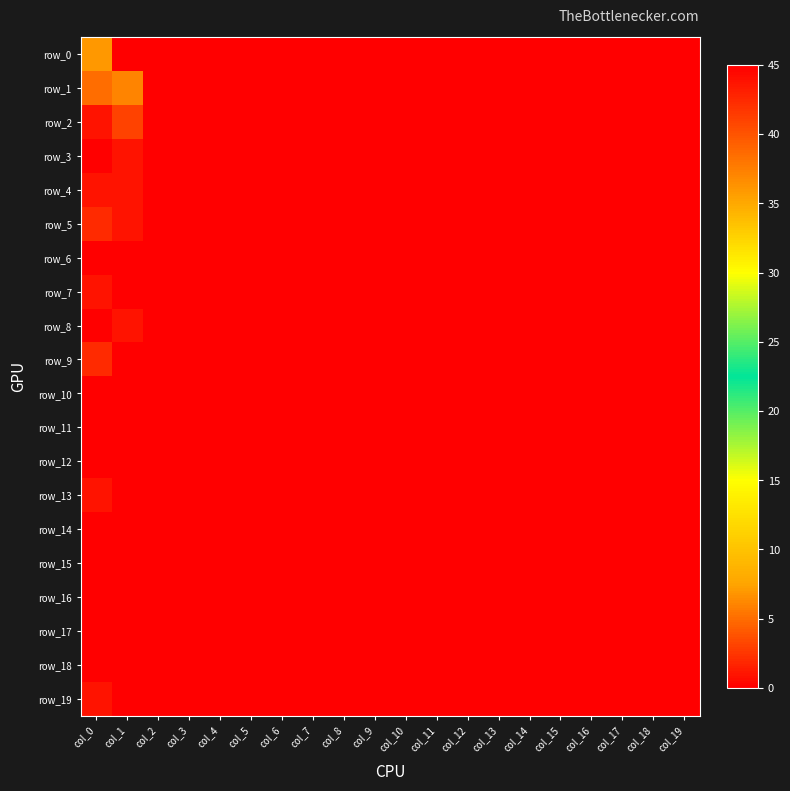

Between col_10 and col_17, which series saw the biggest shift?

row_0